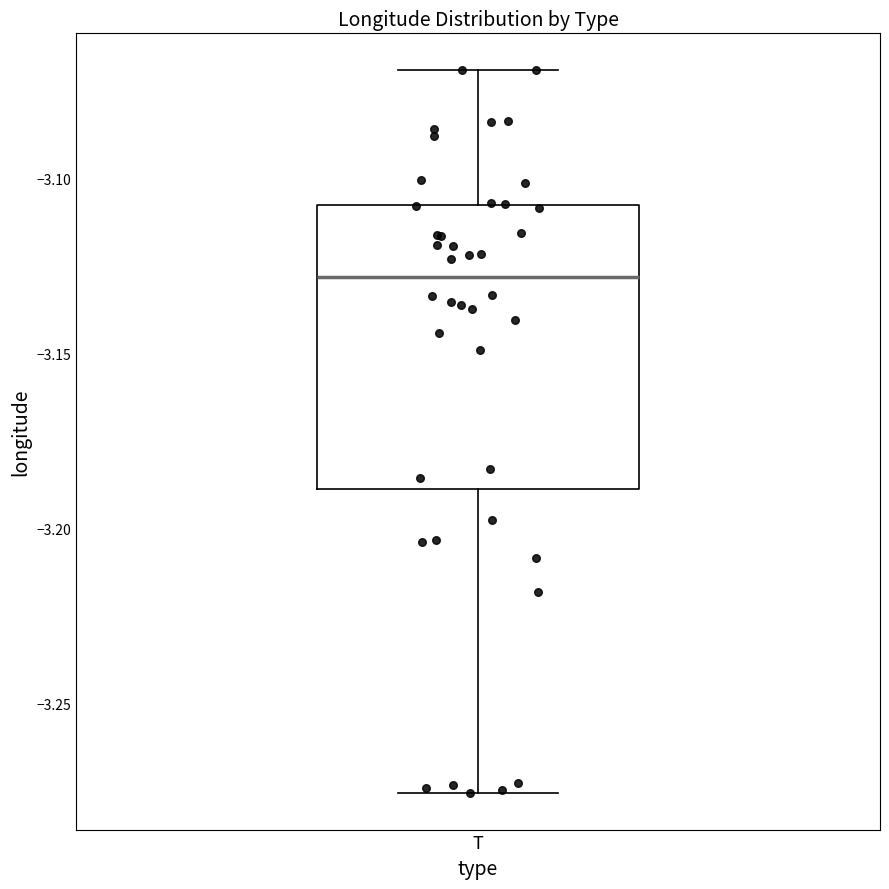

Where does the median line of the box for T sit on the y-axis? The values are not printed on the chart, so give them approximately, as read against the axis.

-3.130